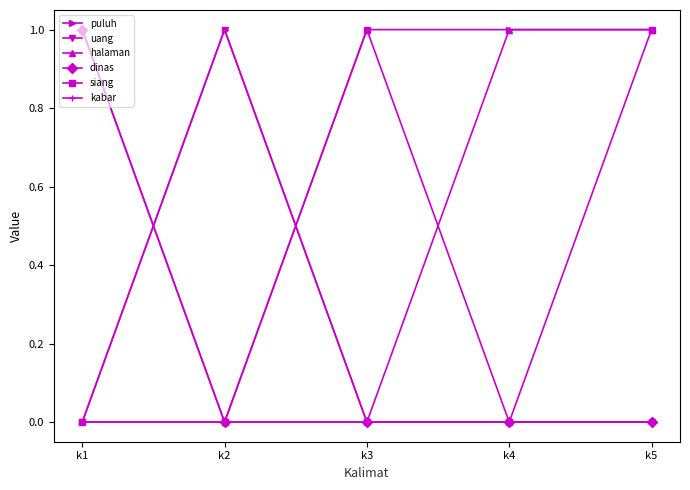

How many values in halaman are above zero?

4